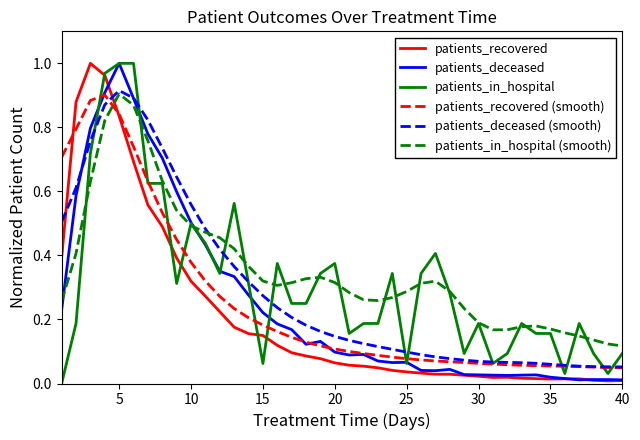

What are all the series names shown in the legend?

patients_recovered, patients_deceased, patients_in_hospital, patients_recovered (smooth), patients_deceased (smooth), patients_in_hospital (smooth)